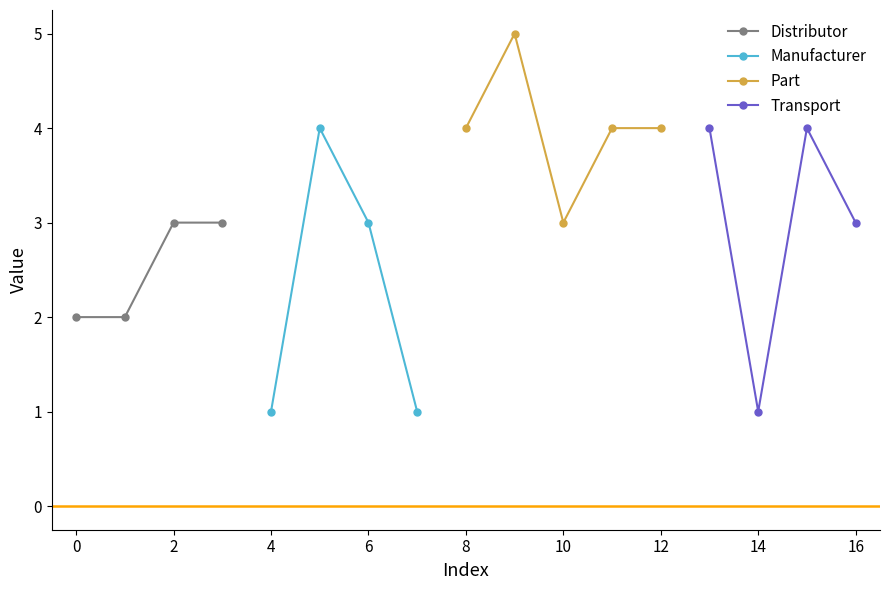

True or false: Distributor has more than 1 points higher than both neighbors.

False